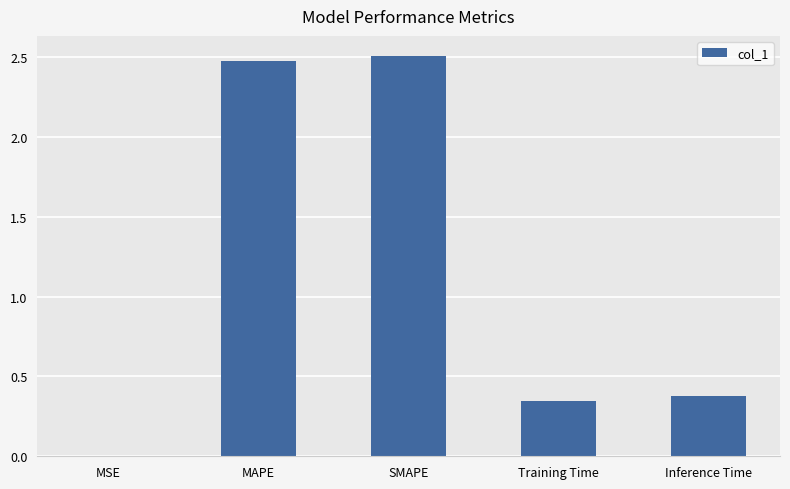

What is the change in value from MSE to SMAPE?

+2.5